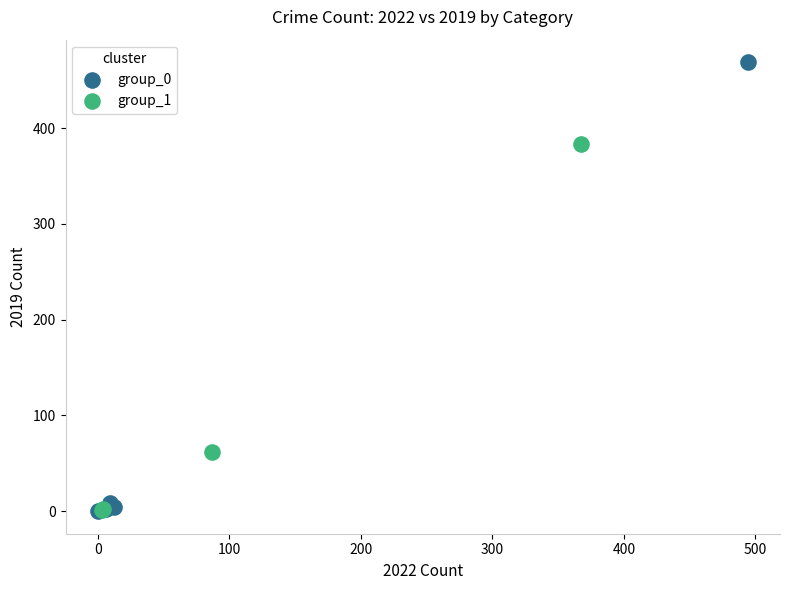

Which series reaches the maximum Y coordinate?

group_0